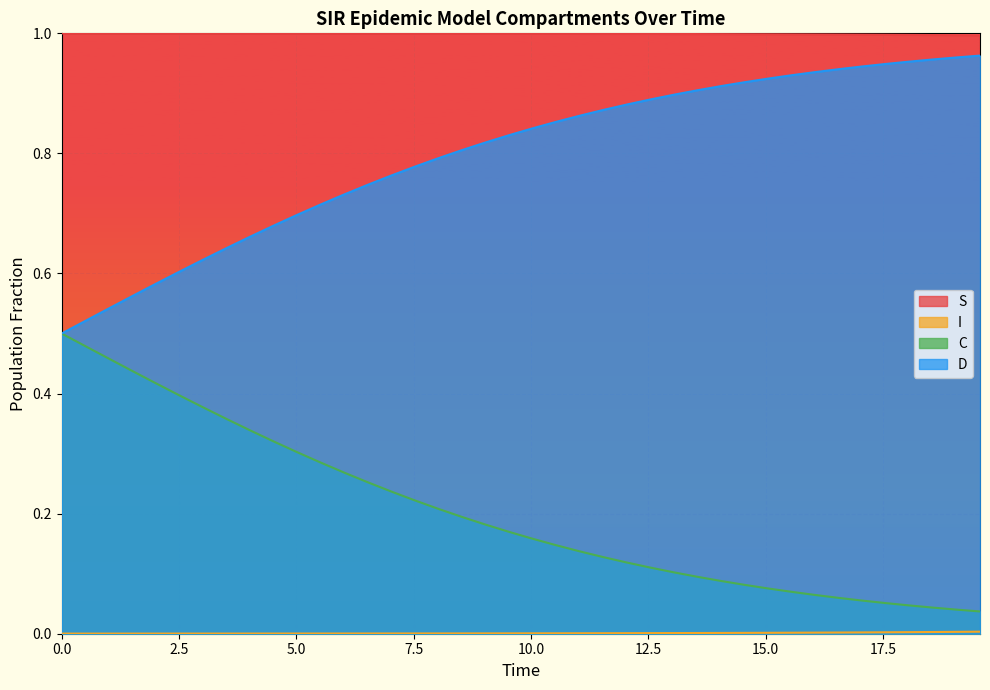

Which series has the largest total across all categories?

S